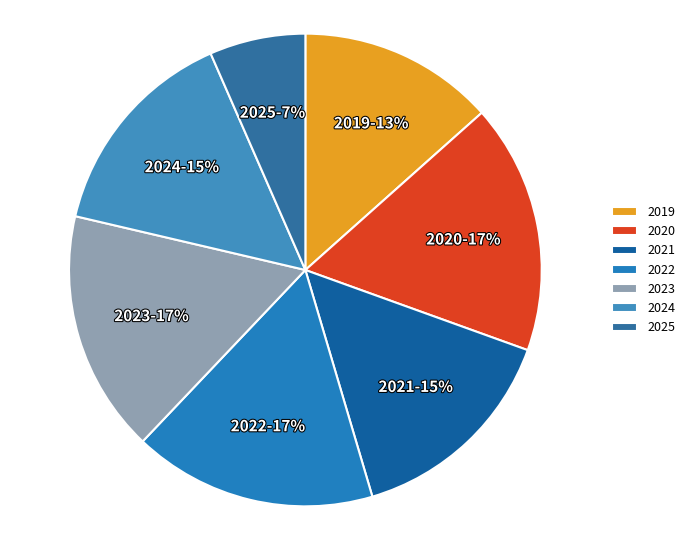

To the nearest percent, what is the average slice percentage?

14%